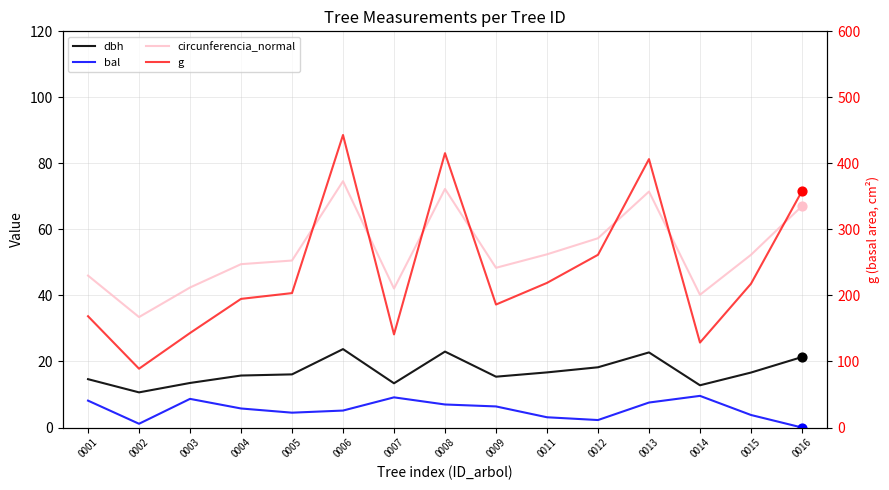

What are all the series names shown in the legend?

dbh, bal, circunferencia_normal, g